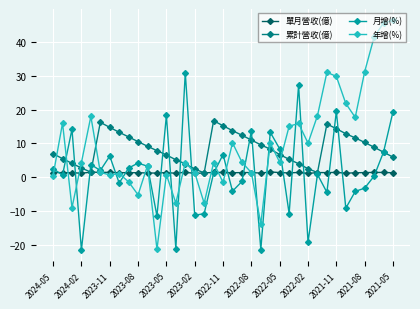

In 累計營收(億), how many points are lower than both neighbors (excluding endpoints)?

3